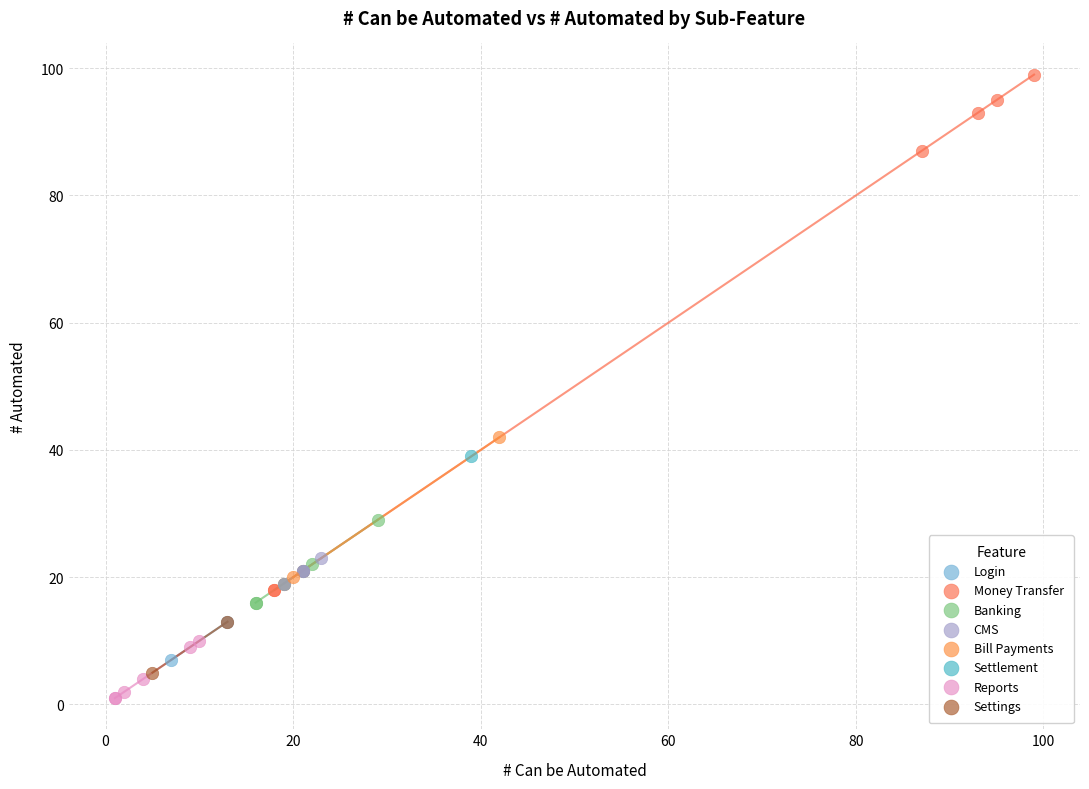

What are all the series names shown in the legend?

Login, Money Transfer, Banking, CMS, Bill Payments, Settlement, Reports, Settings